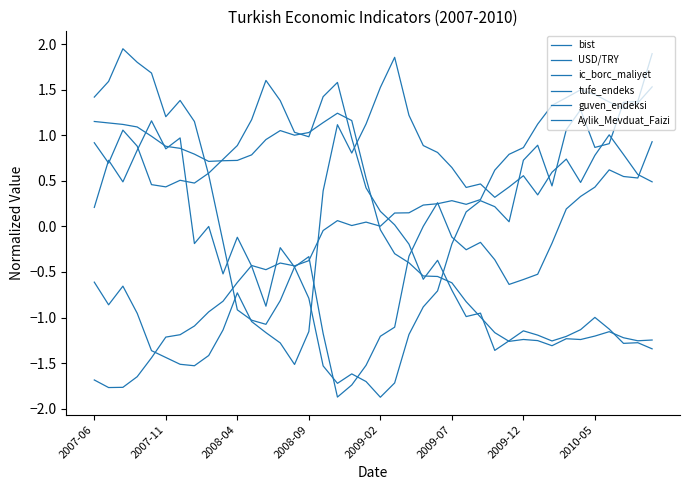

Reading left to right, list all the values displayed in this chart.

bist: 0.2	0.7	0.5	0.8	1.2	0.9	1.0	-0.2	-0.0	-0.5	-0.1	-0.4	-0.9	-0.2	-0.4	-0.8	-1.5	-1.7	-1.6	-1.7	-1.9	-1.7	-1.2	-0.9	-0.7	-0.2	0.2	0.3	0.2	0.1	0.7	0.9	0.4	1.1	1.3	0.9	0.9	1.4	1.4	1.9
USD/TRY: -0.6	-0.9	-0.7	-1.0	-1.4	-1.4	-1.5	-1.5	-1.4	-1.1	-0.7	-1.0	-1.2	-1.3	-1.5	-1.2	0.4	1.1	0.8	1.1	1.5	1.9	1.2	0.9	0.8	0.6	0.4	0.5	0.3	0.4	0.6	0.3	0.6	0.7	0.5	0.8	1.0	0.8	0.6	0.5
ic_borc_maliyet: 0.9	0.7	1.1	0.9	0.5	0.4	0.5	0.5	0.6	0.7	0.9	1.2	1.6	1.4	1.0	1.0	1.4	1.6	1.0	0.4	0.2	0.0	-0.2	-0.6	-0.4	-0.7	-1.0	-1.0	-1.4	-1.3	-1.1	-1.2	-1.3	-1.2	-1.1	-1.0	-1.1	-1.3	-1.3	-1.3
tufe_endeks: -1.7	-1.8	-1.8	-1.6	-1.4	-1.2	-1.2	-1.1	-0.9	-0.8	-0.6	-0.4	-0.5	-0.4	-0.4	-0.4	-0.0	0.1	0.0	0.0	0.0	0.1	0.1	0.2	0.2	0.3	0.2	0.3	0.6	0.8	0.9	1.1	1.3	1.4	1.5	1.4	1.4	1.3	1.4	1.5
guven_endeksi: 1.4	1.6	1.9	1.8	1.7	1.2	1.4	1.2	0.6	-0.2	-0.9	-1.0	-1.1	-0.8	-0.4	-0.3	-1.2	-1.9	-1.7	-1.5	-1.2	-1.1	-0.3	0.0	0.3	-0.1	-0.3	-0.2	-0.4	-0.6	-0.6	-0.5	-0.2	0.2	0.3	0.4	0.6	0.5	0.5	0.9
Aylik_Mevduat_Faizi: 1.2	1.1	1.1	1.1	1.0	0.9	0.9	0.8	0.7	0.7	0.7	0.8	1.0	1.1	1.0	1.0	1.1	1.2	1.2	0.5	-0.0	-0.3	-0.4	-0.5	-0.5	-0.6	-0.8	-1.0	-1.2	-1.3	-1.2	-1.3	-1.3	-1.2	-1.2	-1.2	-1.2	-1.2	-1.3	-1.2